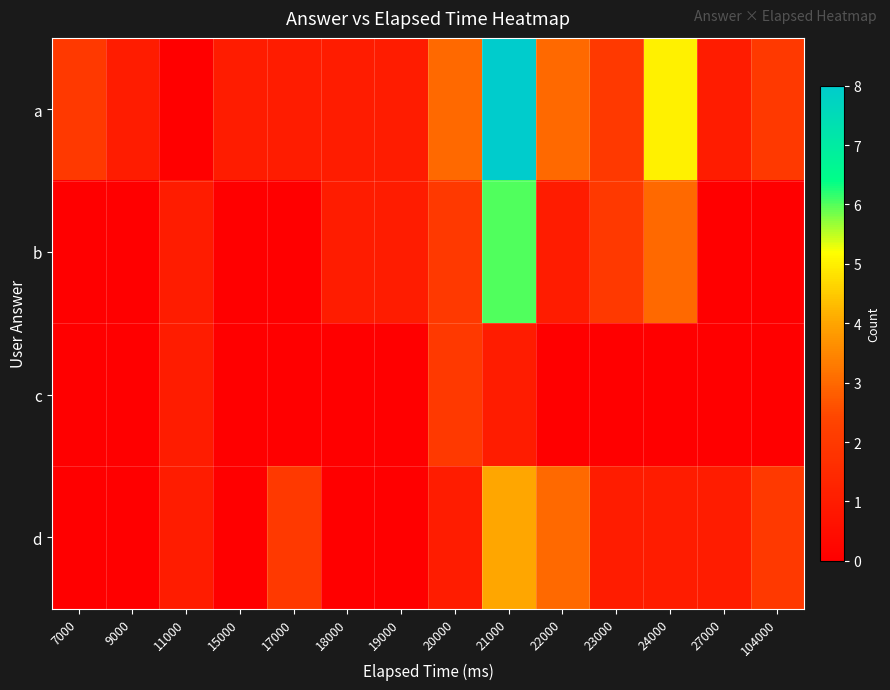

What is the difference between the highest and lowest values at 9000?

1